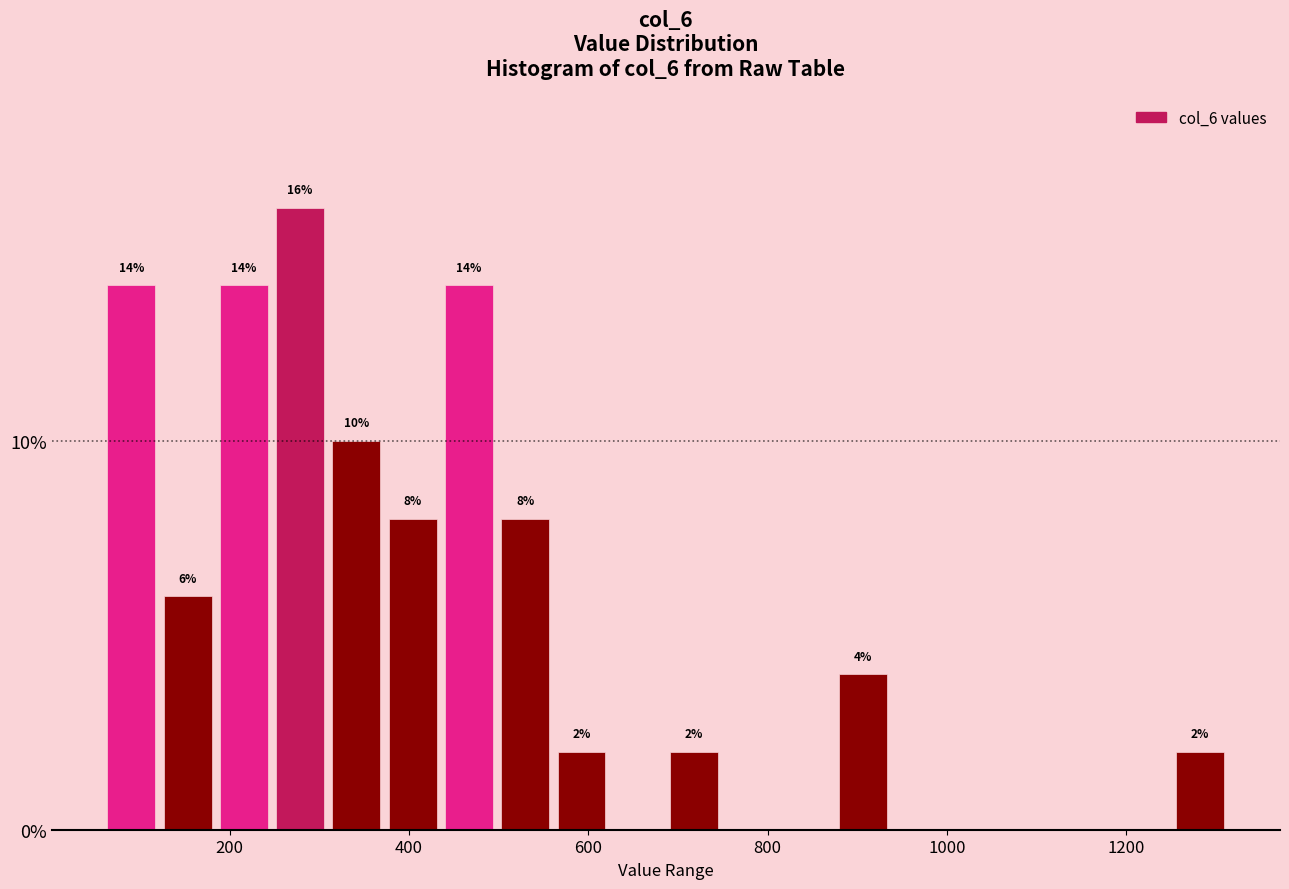

Around what value on the x-axis is the tallest bar? Give the approximate position of its centre, as read against the axis.

280